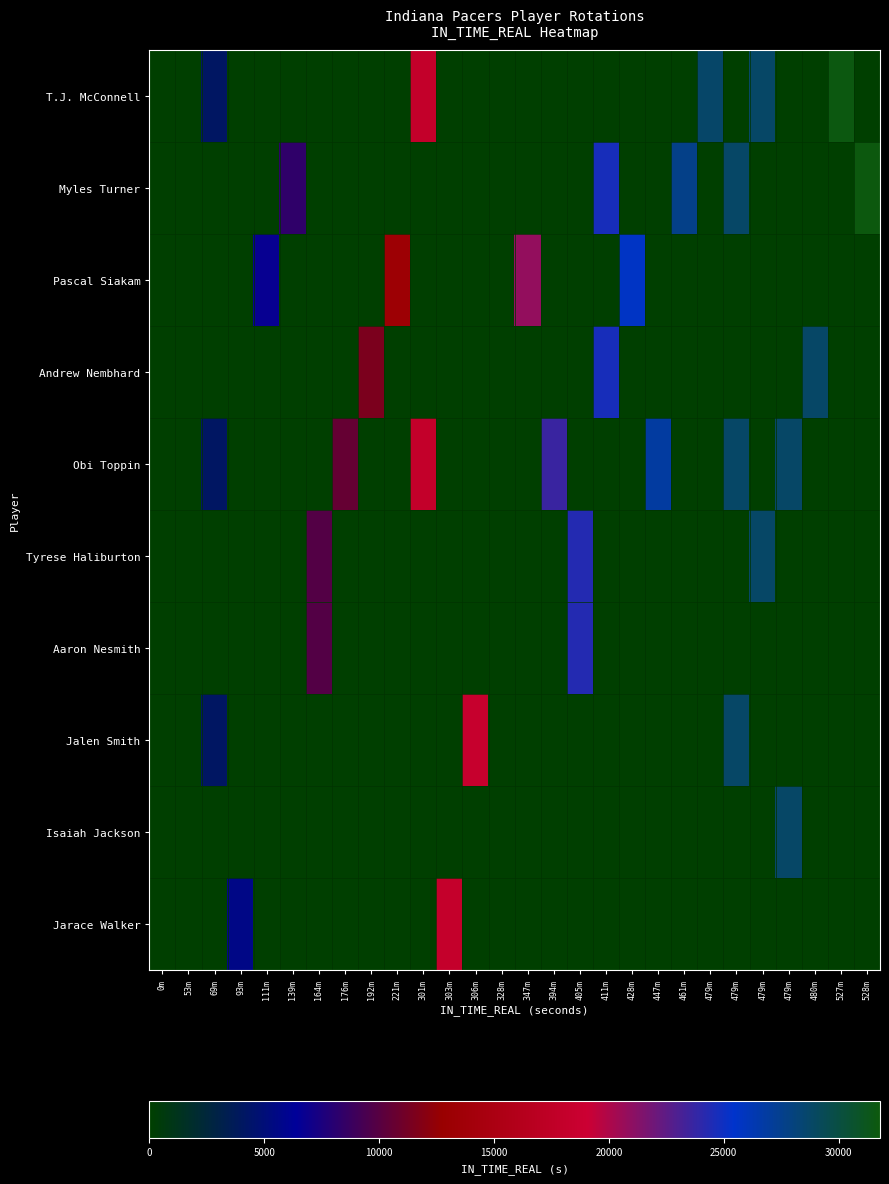

What is the difference between the highest and lowest values at 479m?

28745